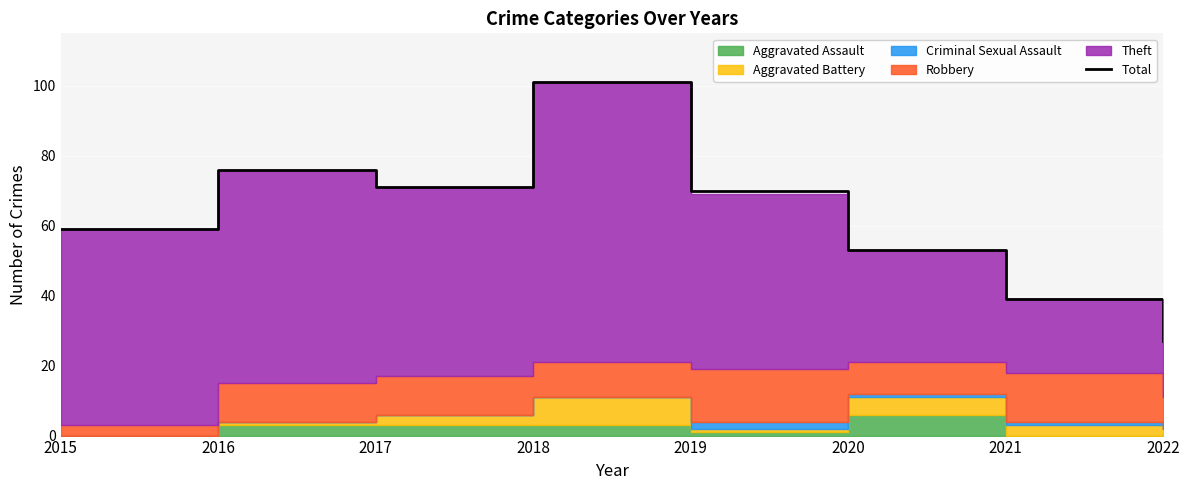

What is the value of the 8th point from the left?

27